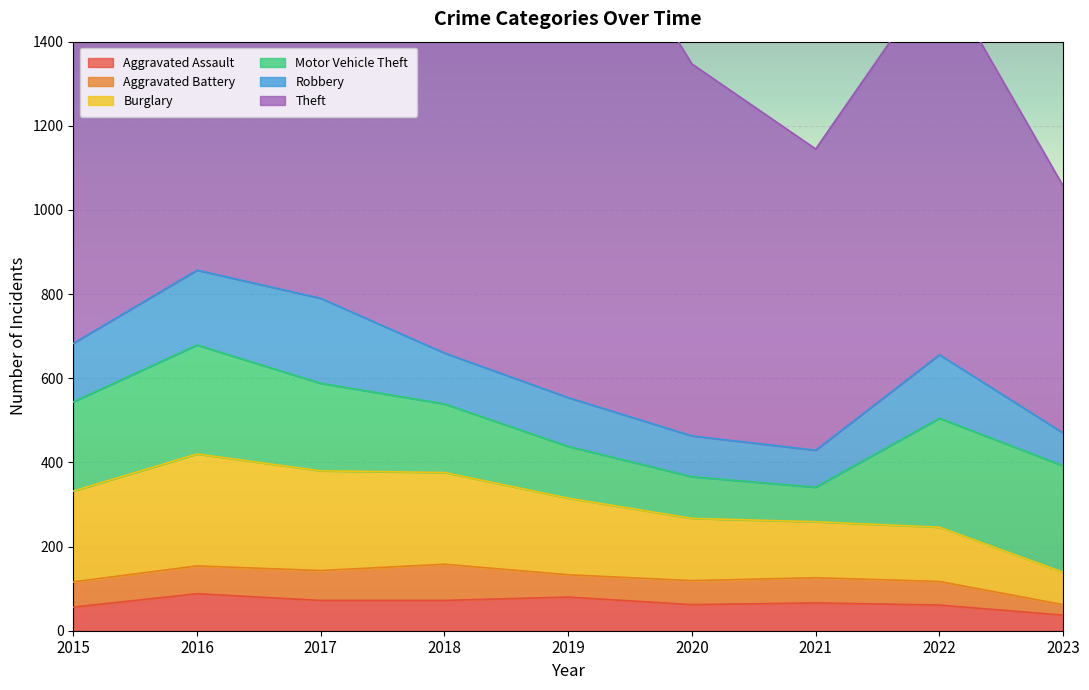

What is the difference between the highest and lowest values at 2017?

1117